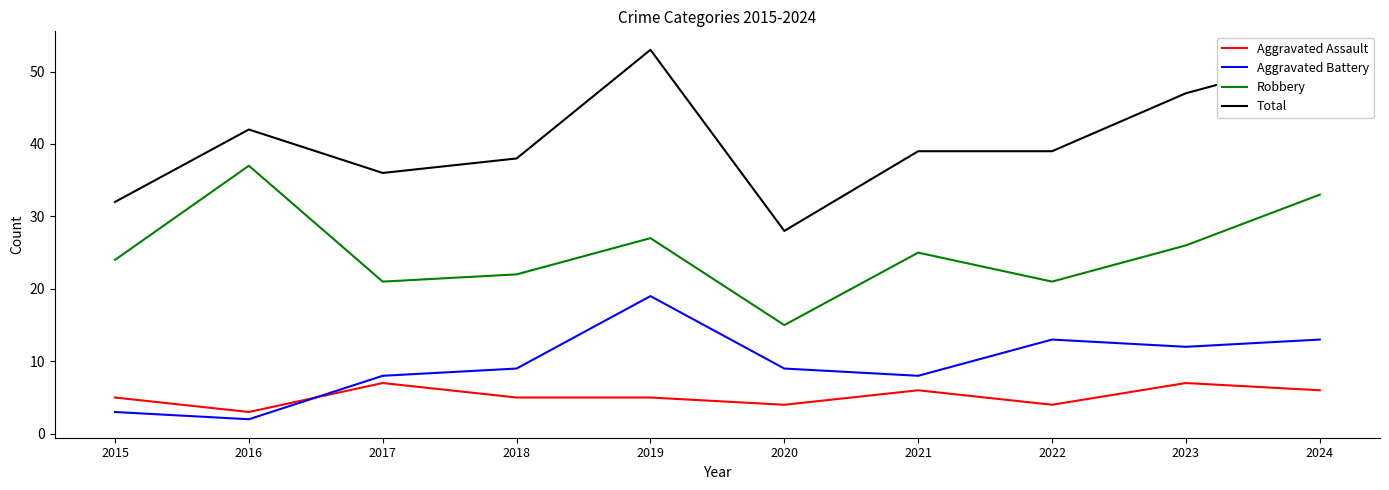

What is the maximum value shown in the chart?

53